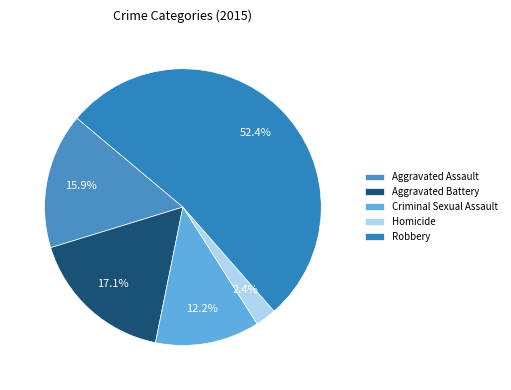

Rank the categories by value from lowest to highest.

Homicide, Criminal Sexual Assault, Aggravated Assault, Aggravated Battery, Robbery